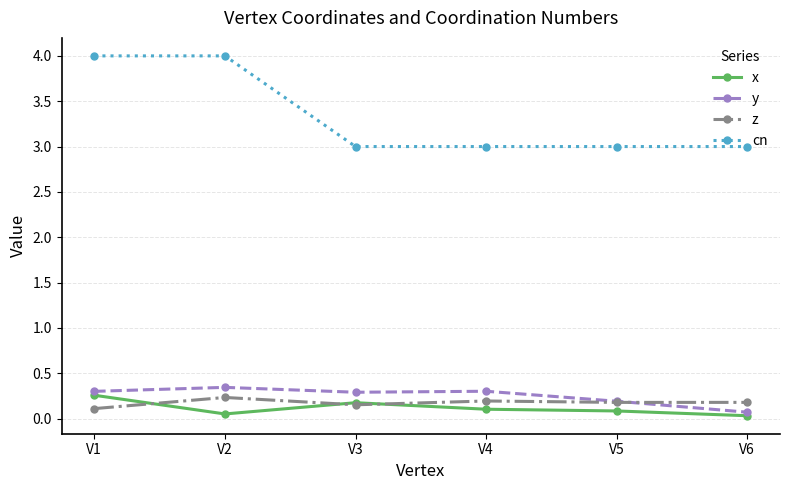

Which series has the widest spread of values?

cn